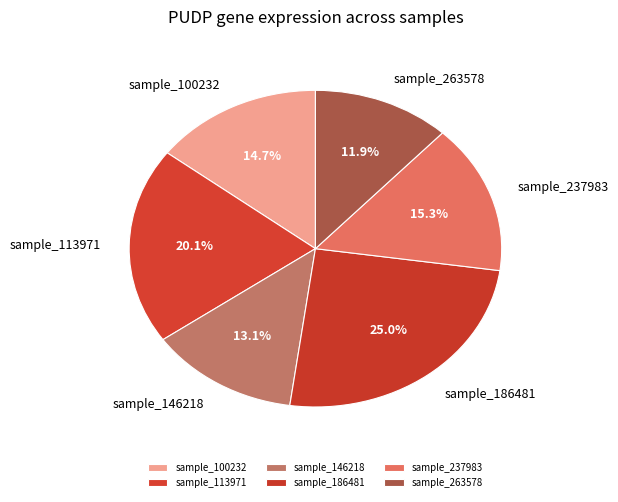

Between sample_186481 and sample_113971, which is larger?

sample_186481